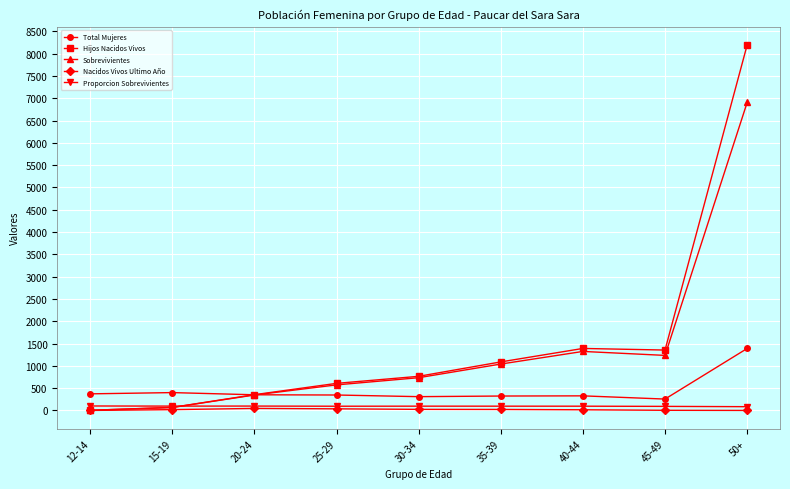

Which category has the highest value across all series?

50+